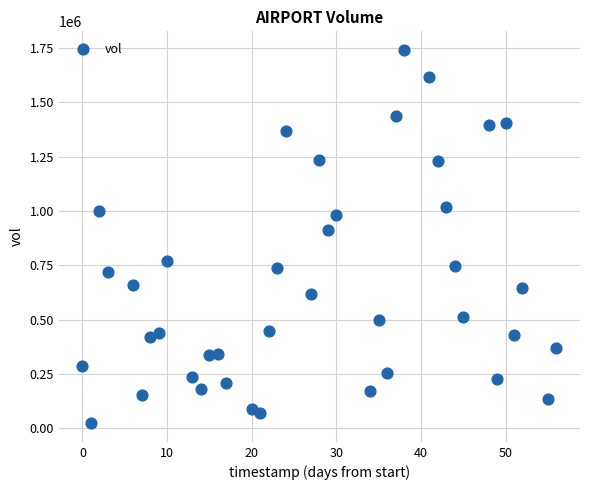

What is the range of X values (max minus min)?

56